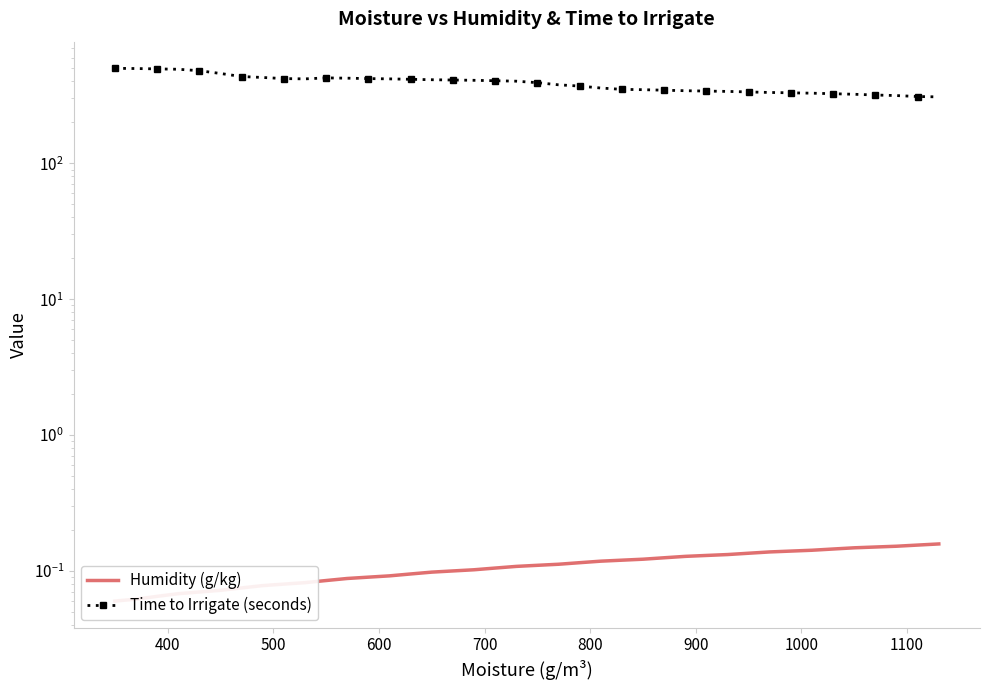

At how many categories does at least one series exceed 125?

40